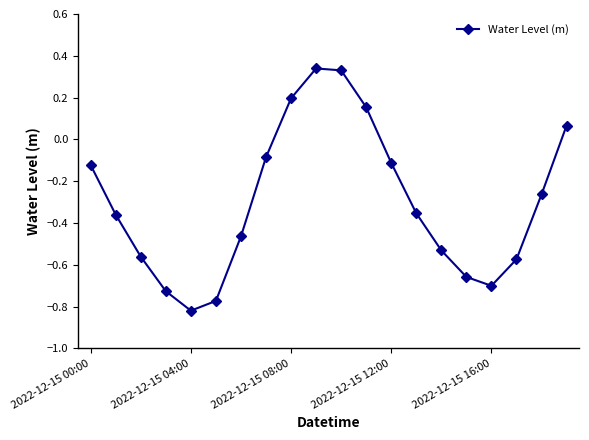

What is the sum of all values?

-6.0